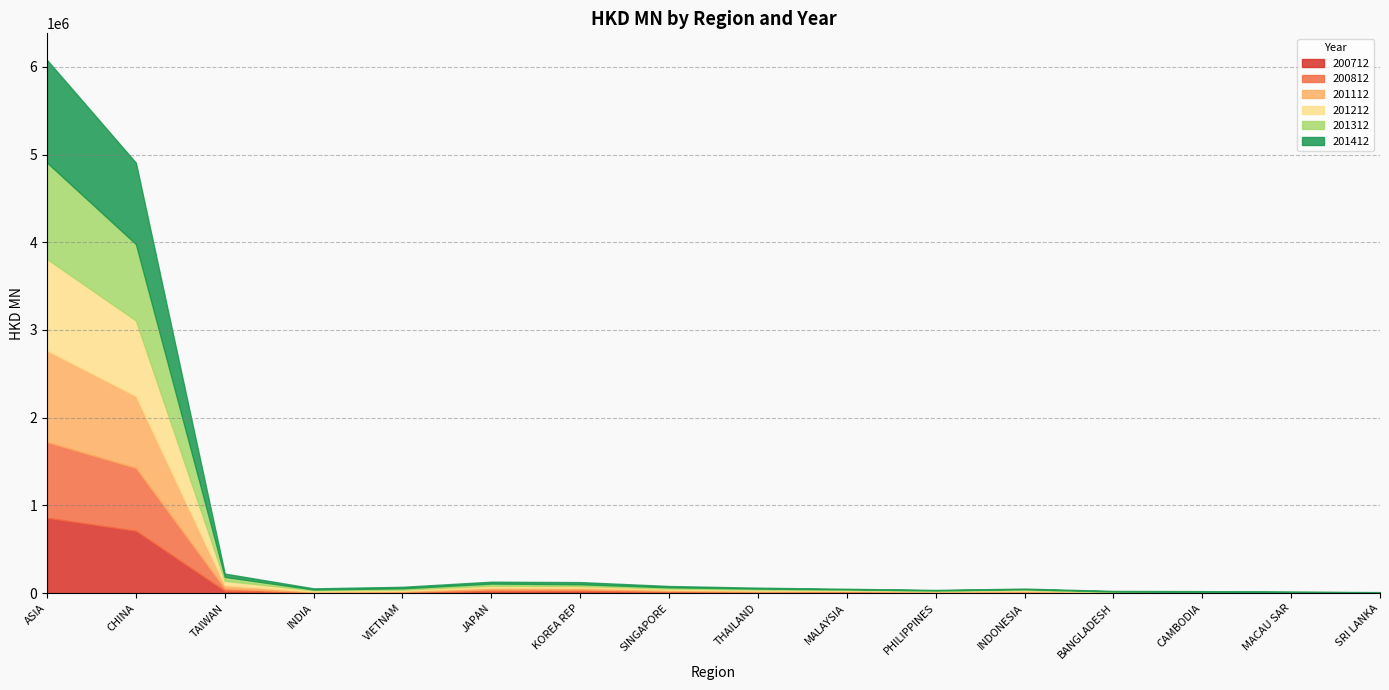

At how many categories does at least one series exceed 604009?

2